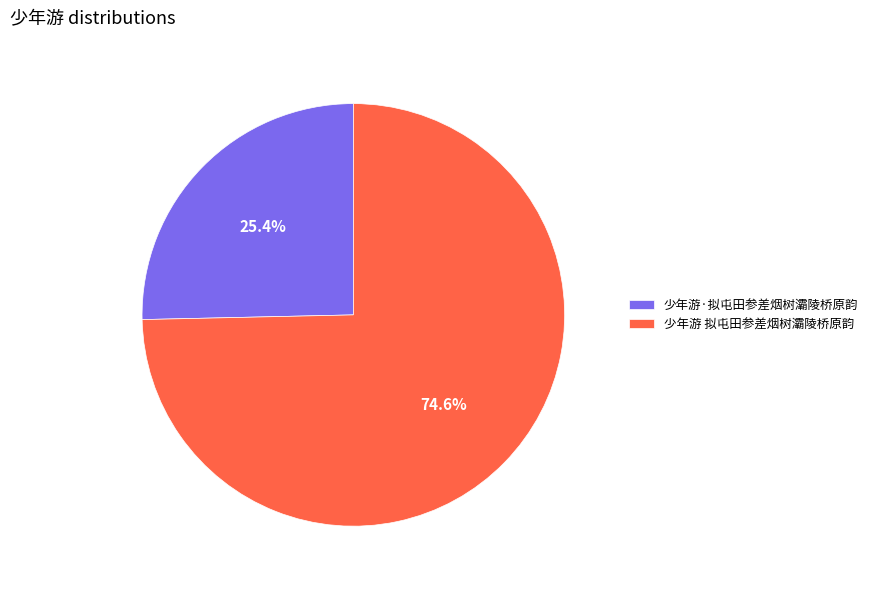

Does 少年游·拟屯田参差烟树灞陵桥原韵 account for over 50% of the chart?

No